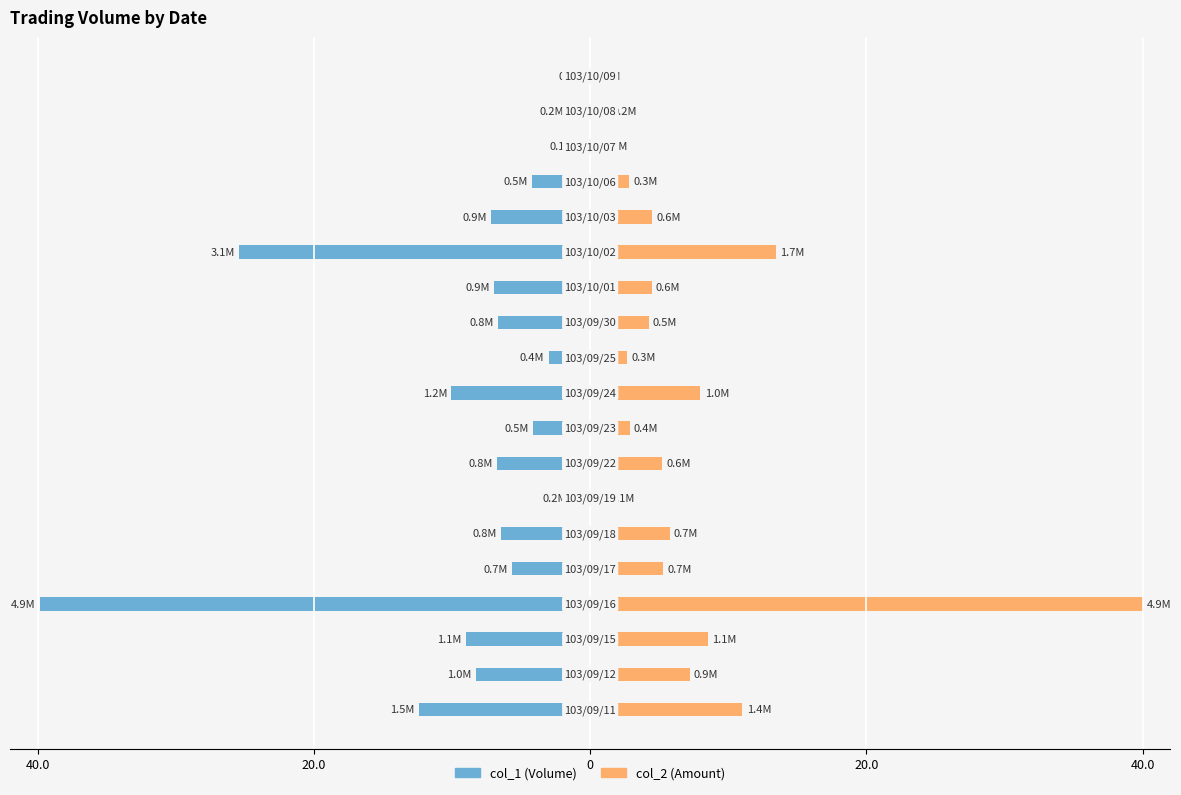

What is the label of the 12th bar from the right?

7